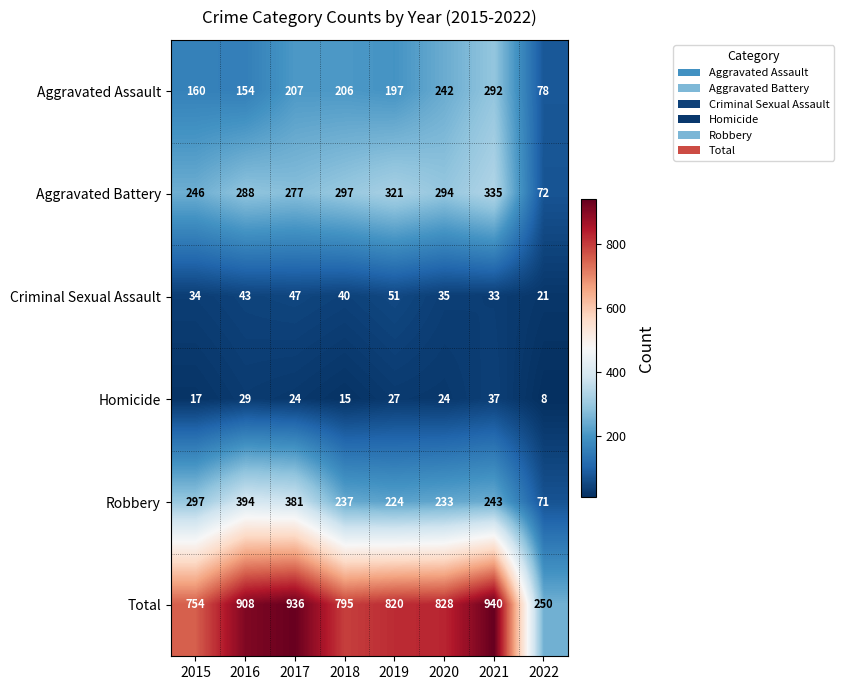

What is the difference between the Aggravated Battery values at 2021 and 2018?

38